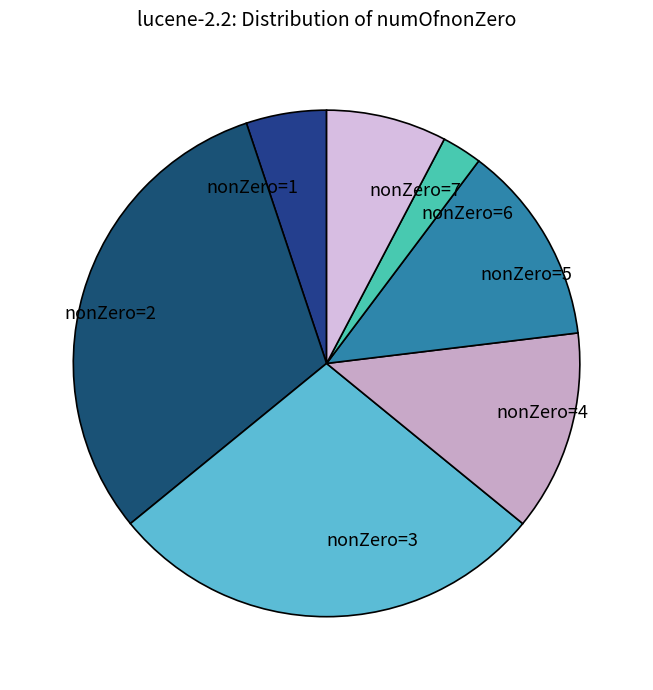

What is the largest slice in the pie chart?

nonZero=2